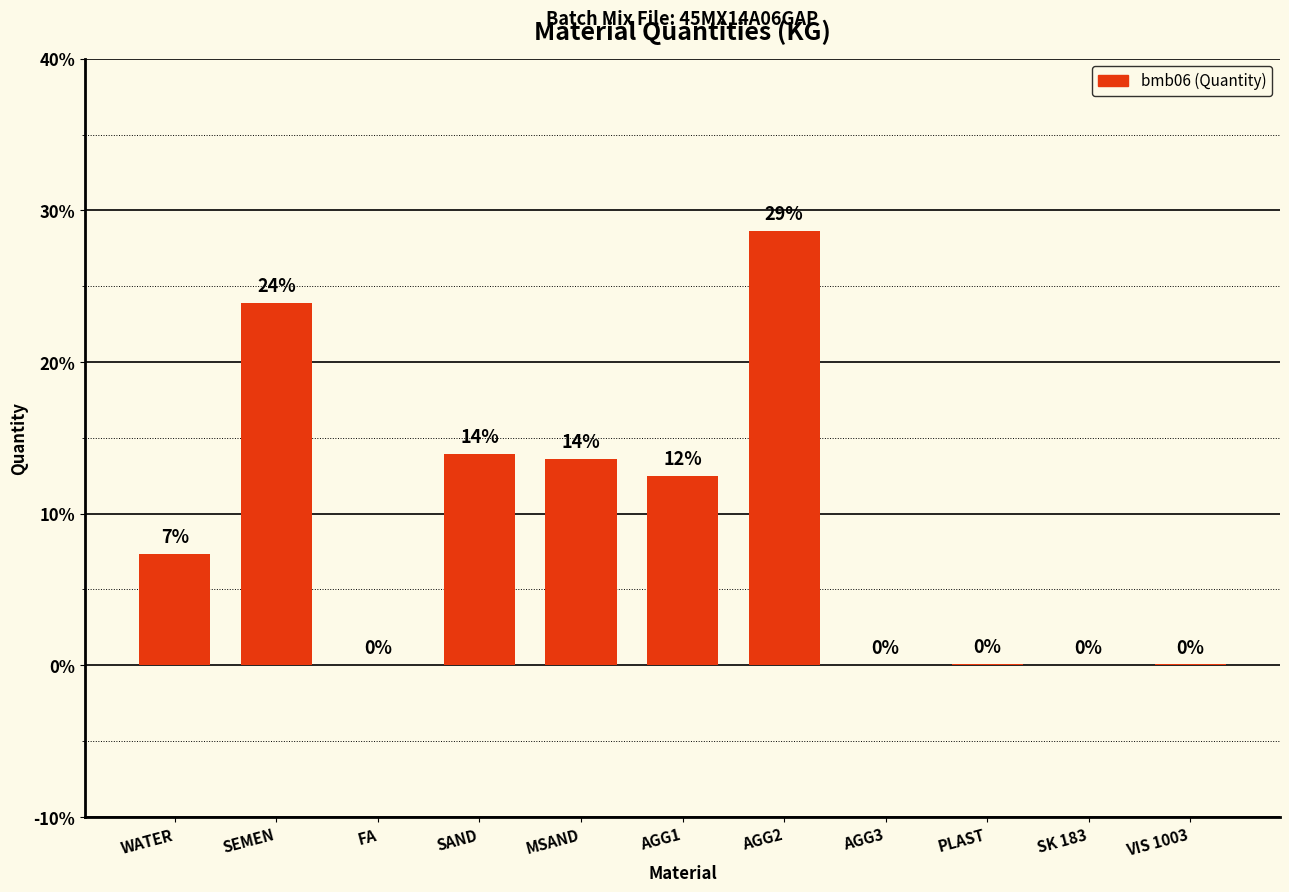

Is it true that the value at FA is -9.3?

False